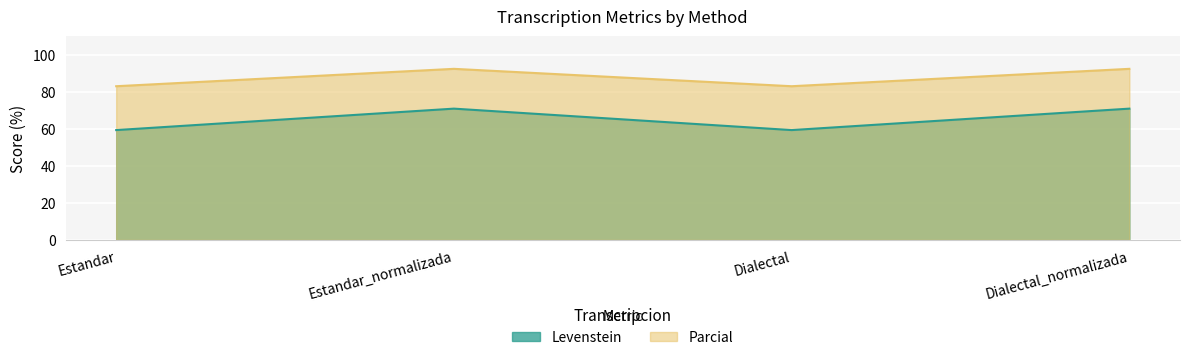

Is the value of Levenstein at Estandar greater than the value of Parcial at Estandar_normalizada?

No